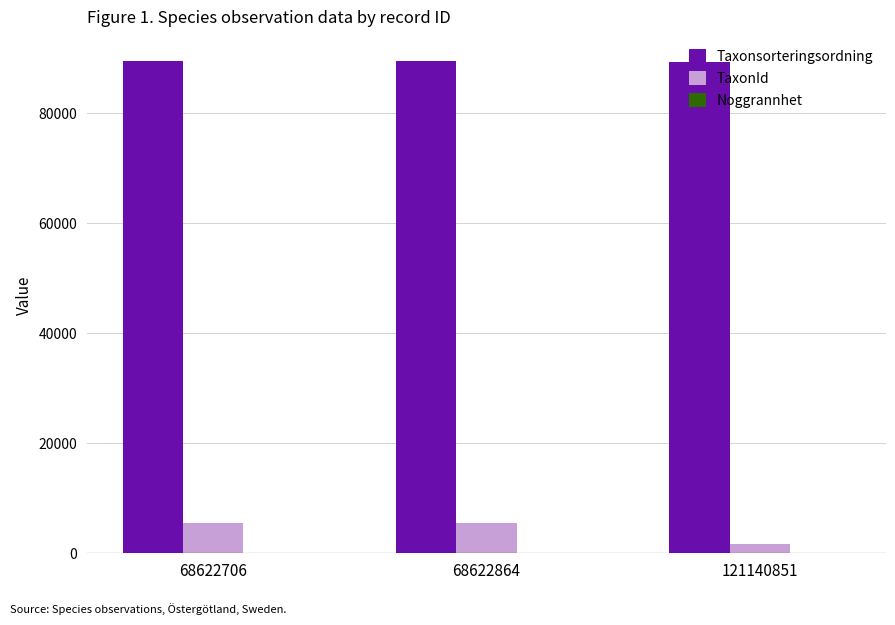

Which series has the largest total across all categories?

Taxonsorteringsordning